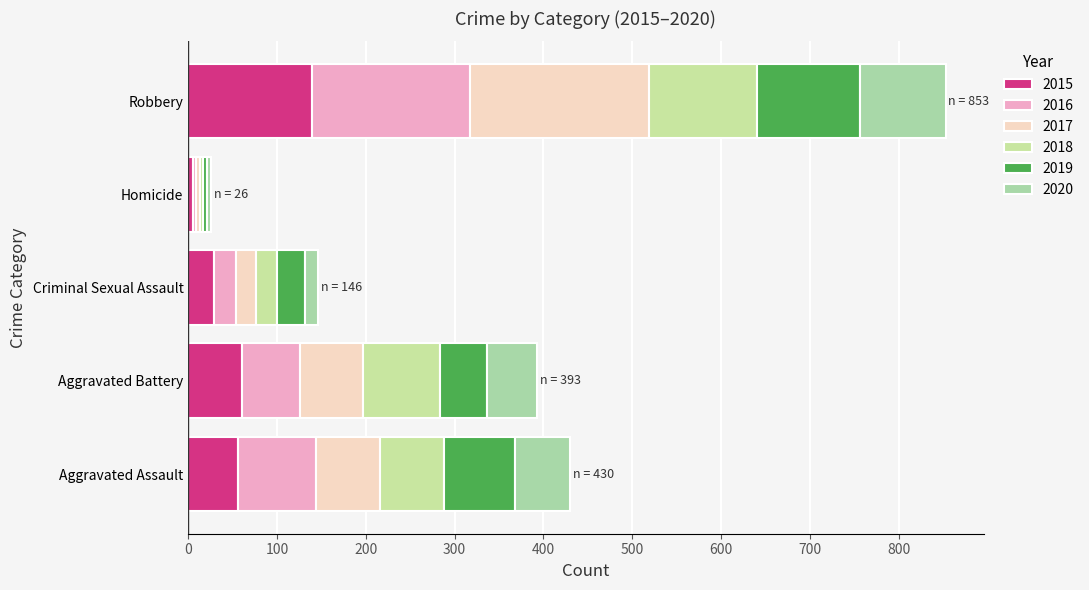

How many distinct data groups are displayed?

6